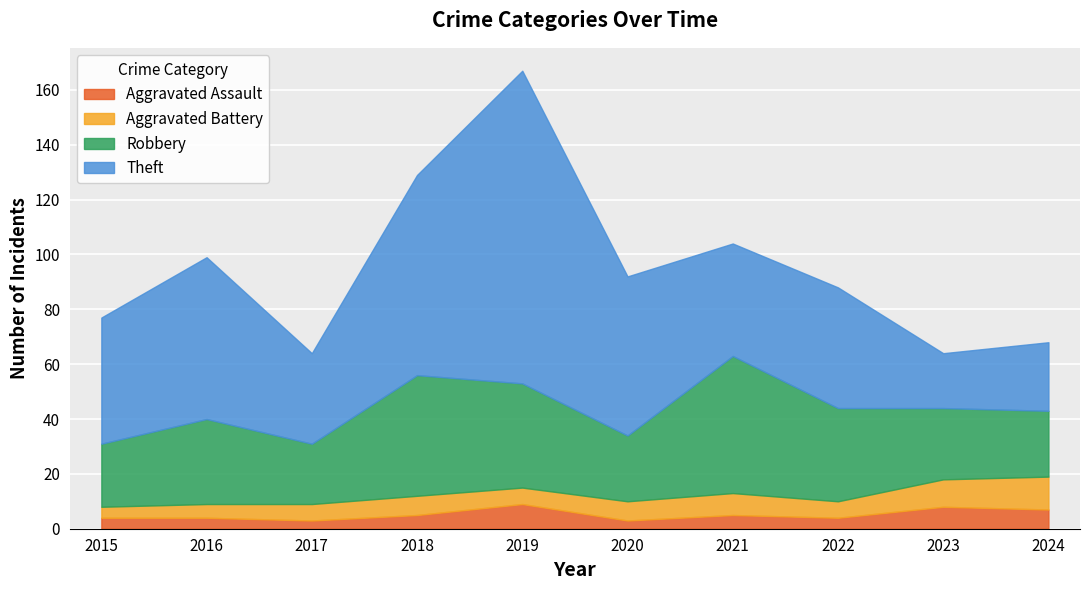

What is the difference between the highest and lowest values at 2023?

18